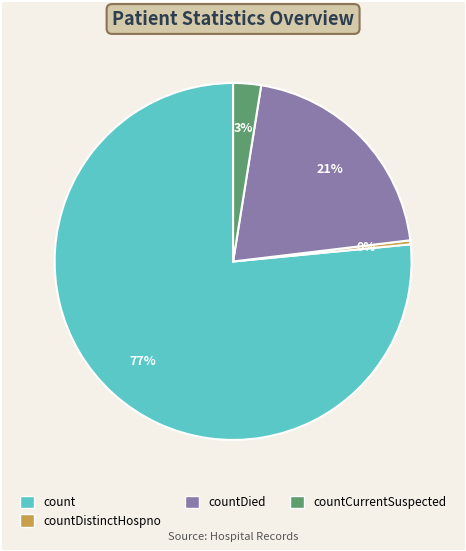

Is it true that countCurrentSuspected is 12% of the pie?

False